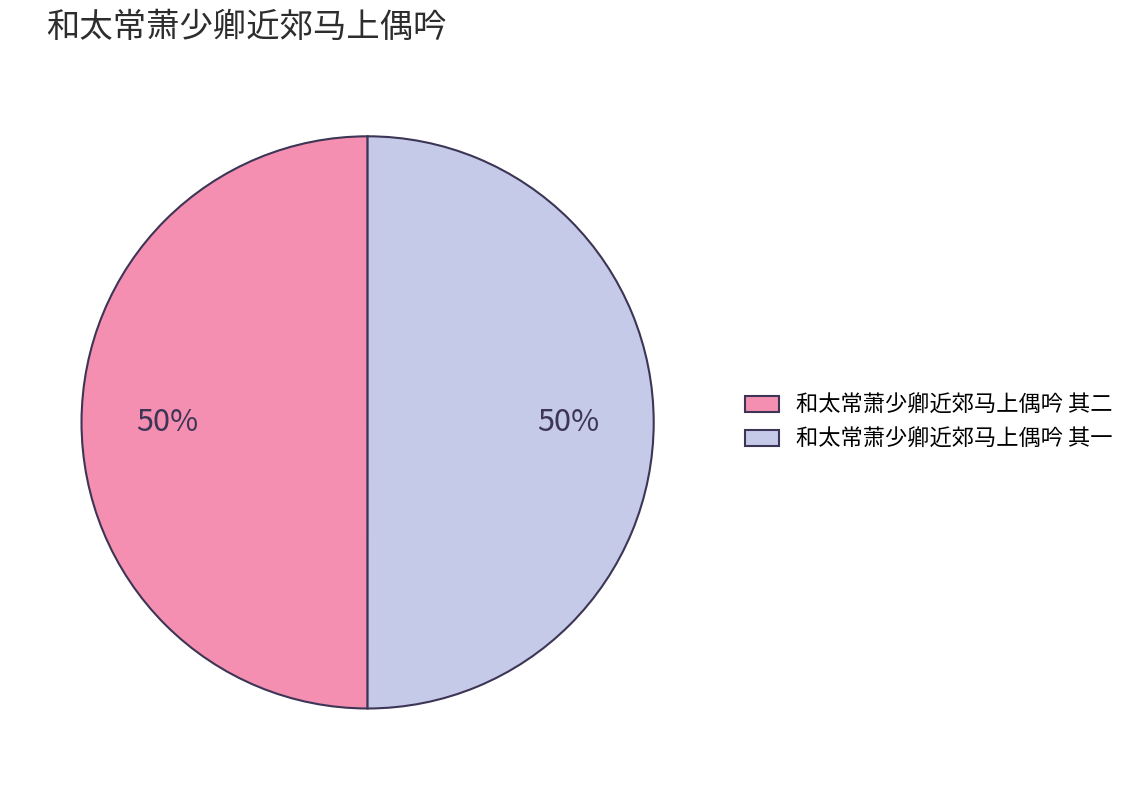

Is the sum of 和太常萧少卿近郊马上偶吟 其二 and 和太常萧少卿近郊马上偶吟 其一 greater than half?

Yes